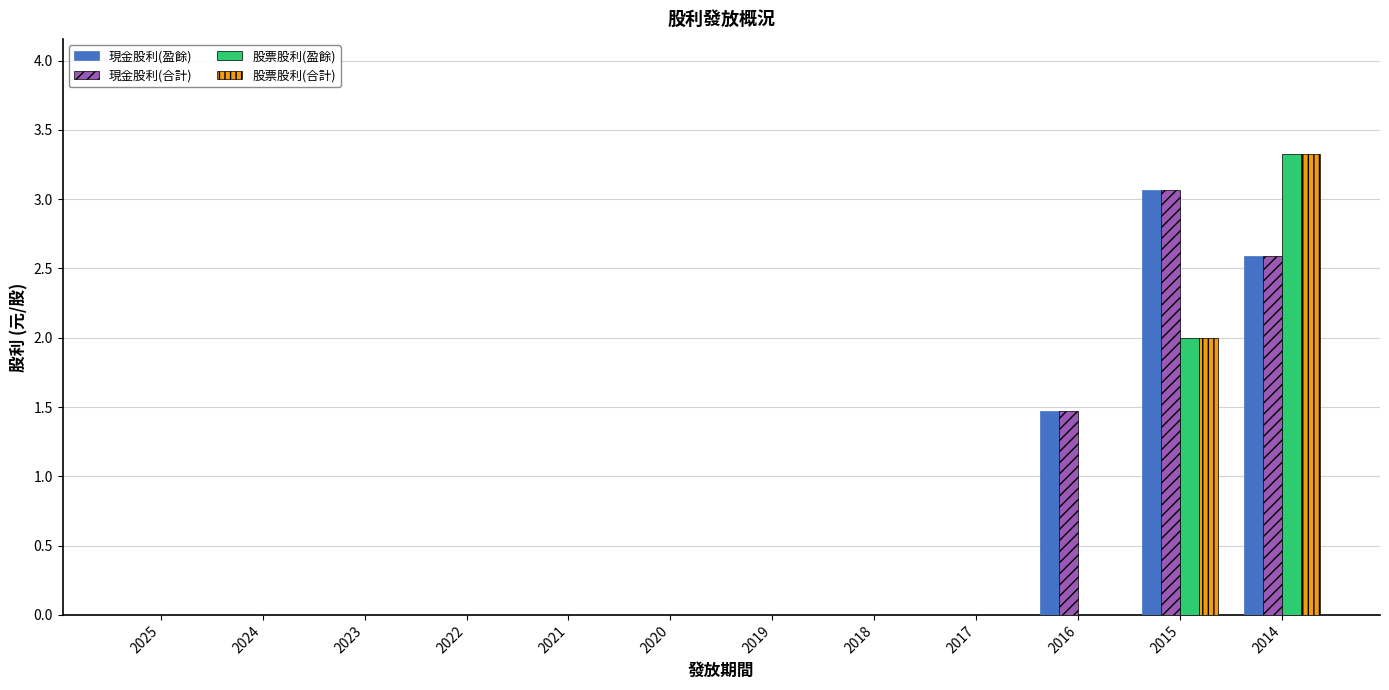

What is the sum of all 現金股利(盈餘) values?

7.1